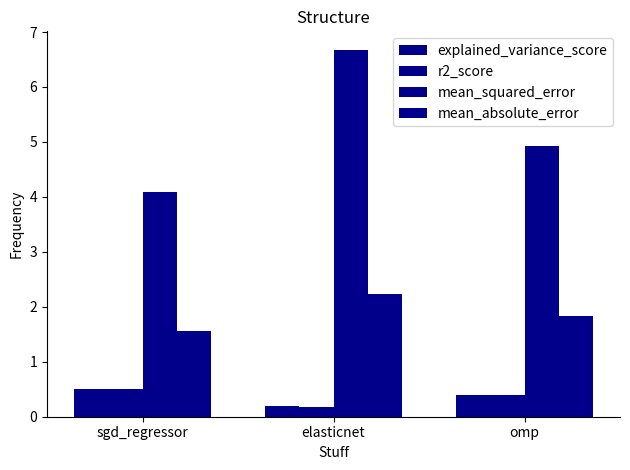

Rank the series at sgd_regressor from highest to lowest value.

mean_squared_error, mean_absolute_error, explained_variance_score, r2_score